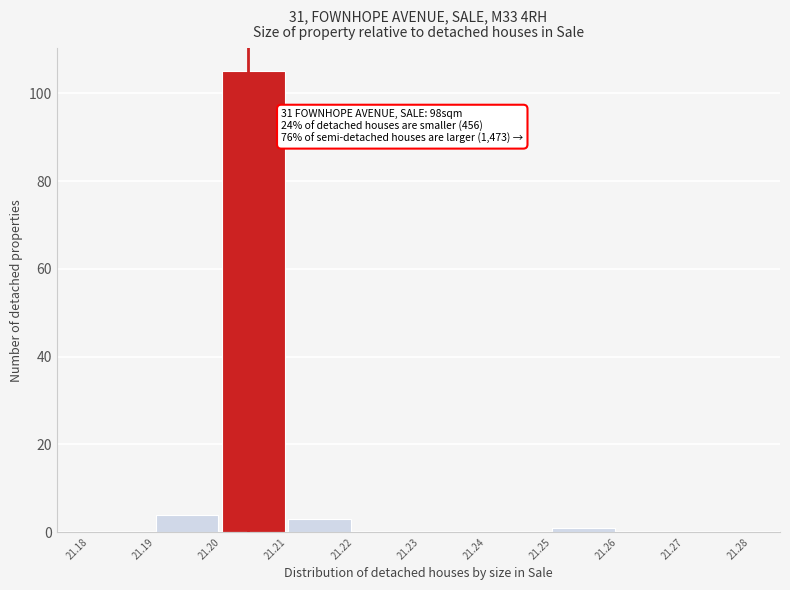

Over which range of the x-axis is the bar tallest?

21.20 to 21.21